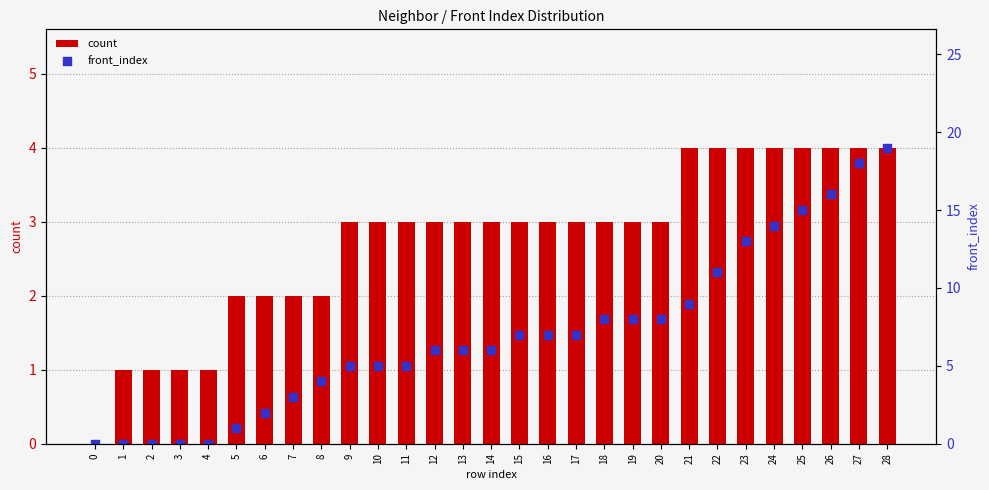

Which series contains the lowest Y value?

count